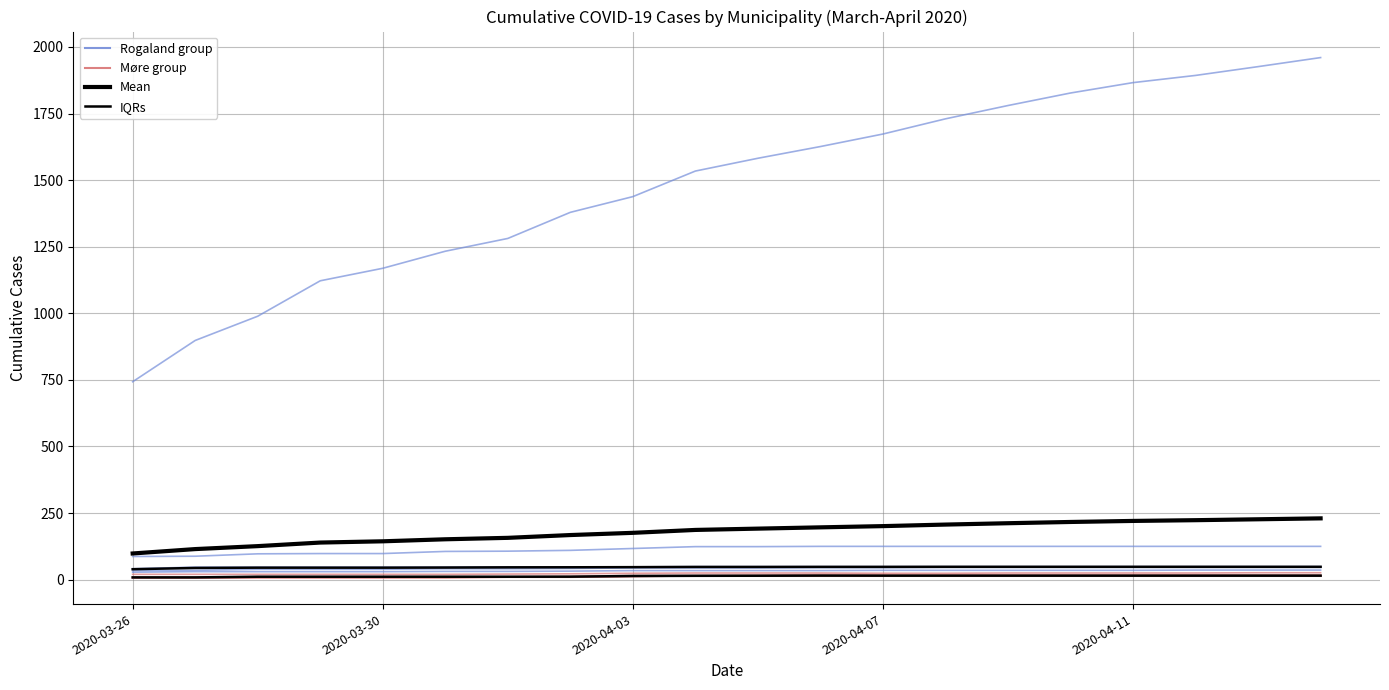

What is the difference between the maximum and second lowest values in the Møre group series?

3.0